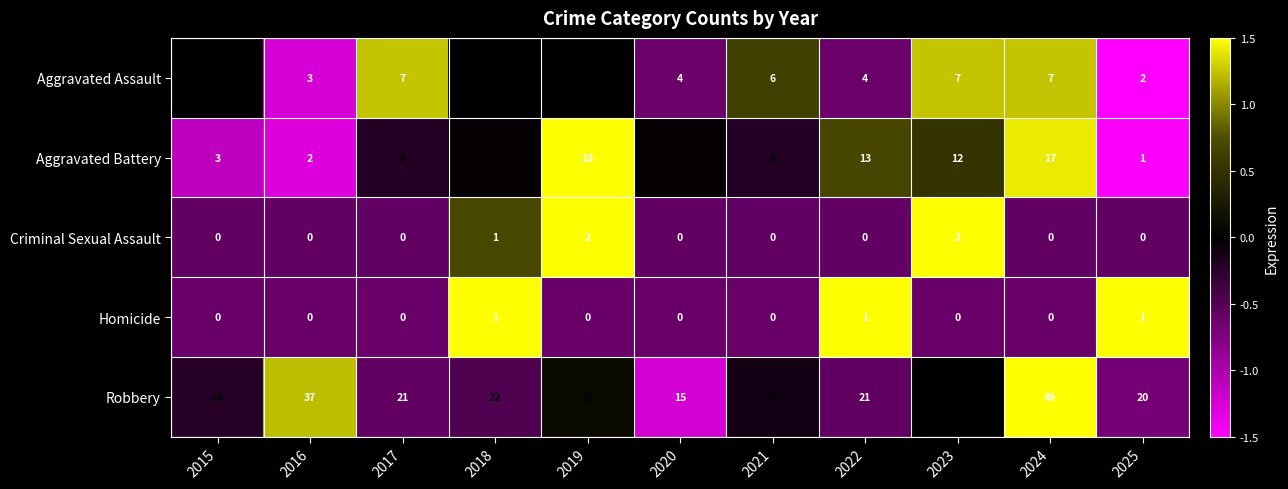

List the series in order of their peak value, highest first.

Robbery, Aggravated Battery, Aggravated Assault, Criminal Sexual Assault, Homicide